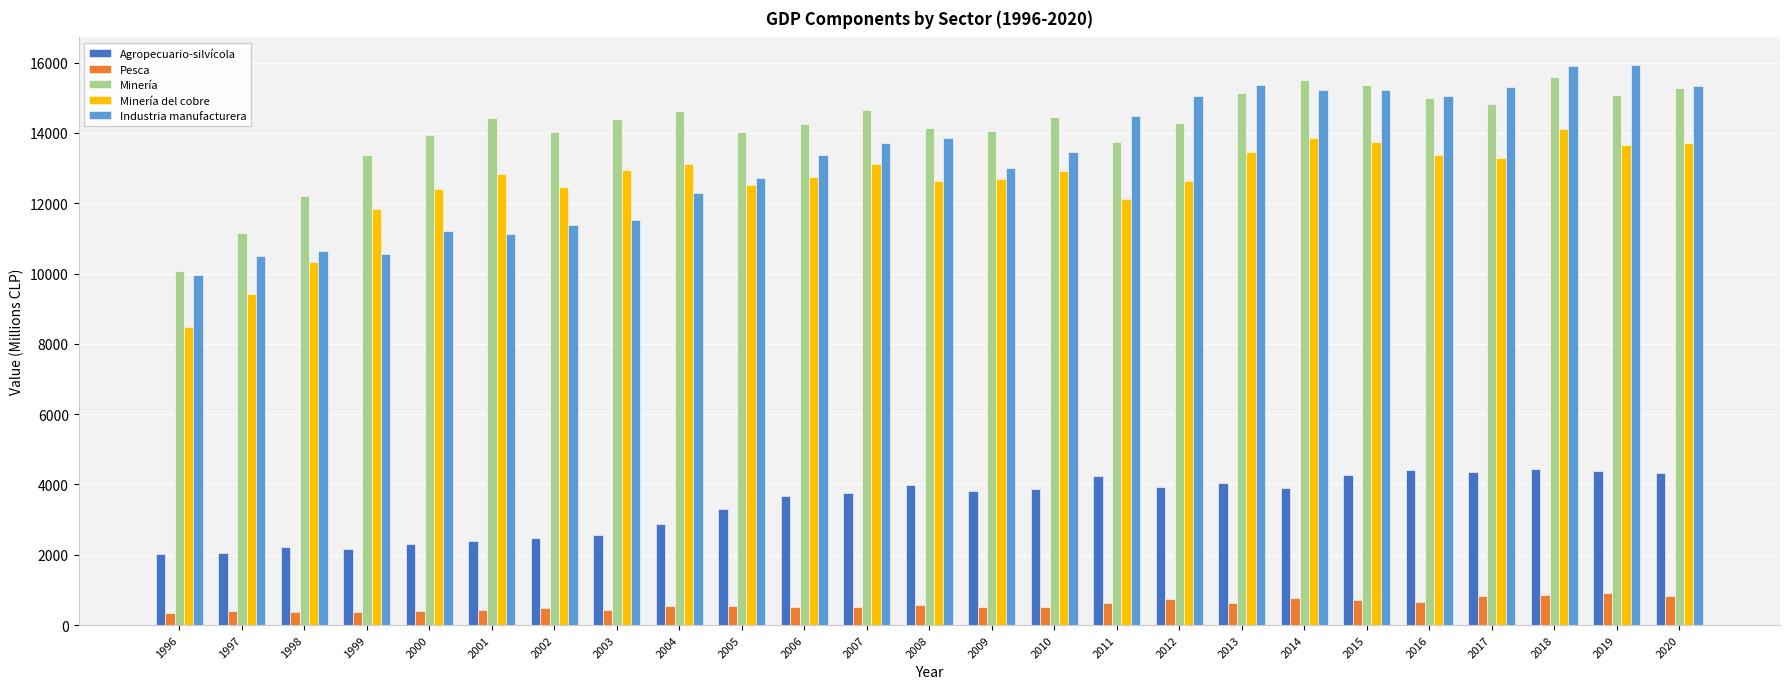

Is the value of Agropecuario-silvícola at 2016 greater than the value of Minería del cobre at 2005?

No